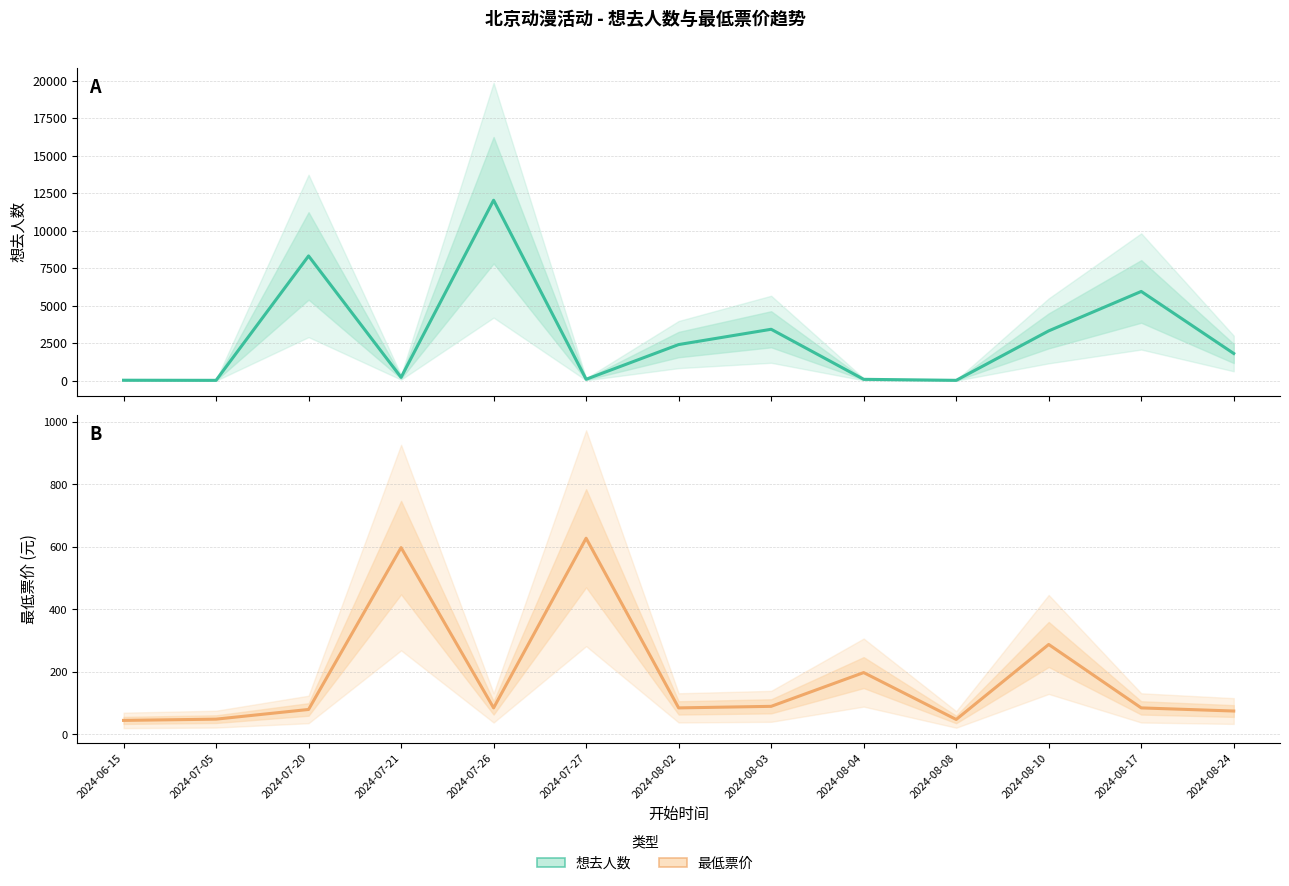

What is the average value of the 想去人数 (估计) series?

2915